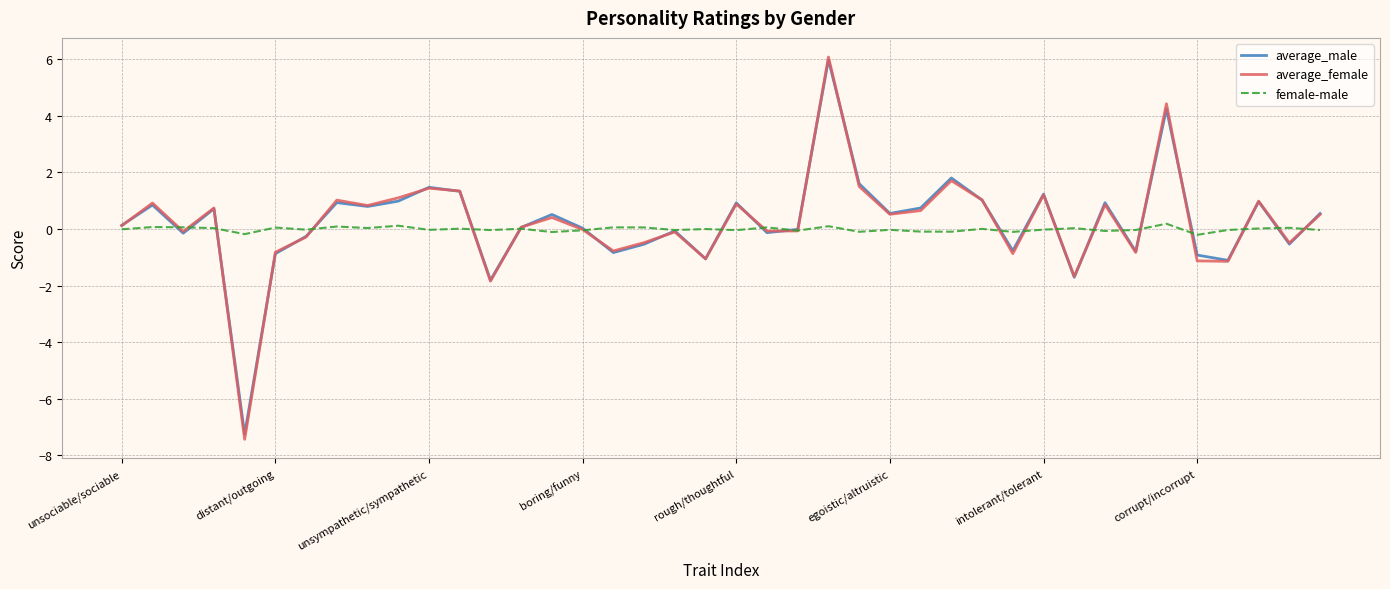

Does the chart display data point markers on the line(s)?

No